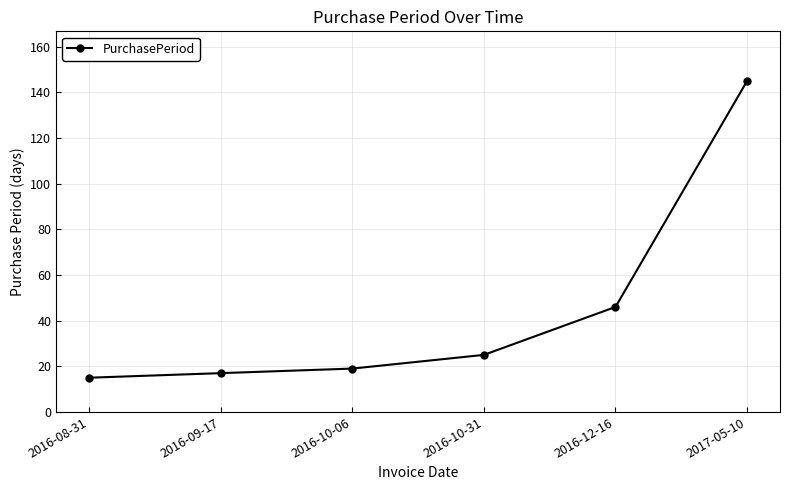

What is the label of the 3rd point from the right?

2016-10-31